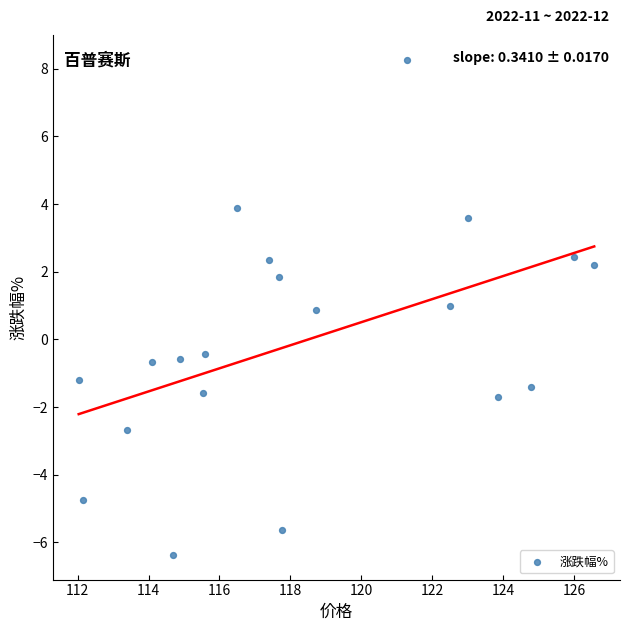

What is the range of Y values (max minus min)?

14.6